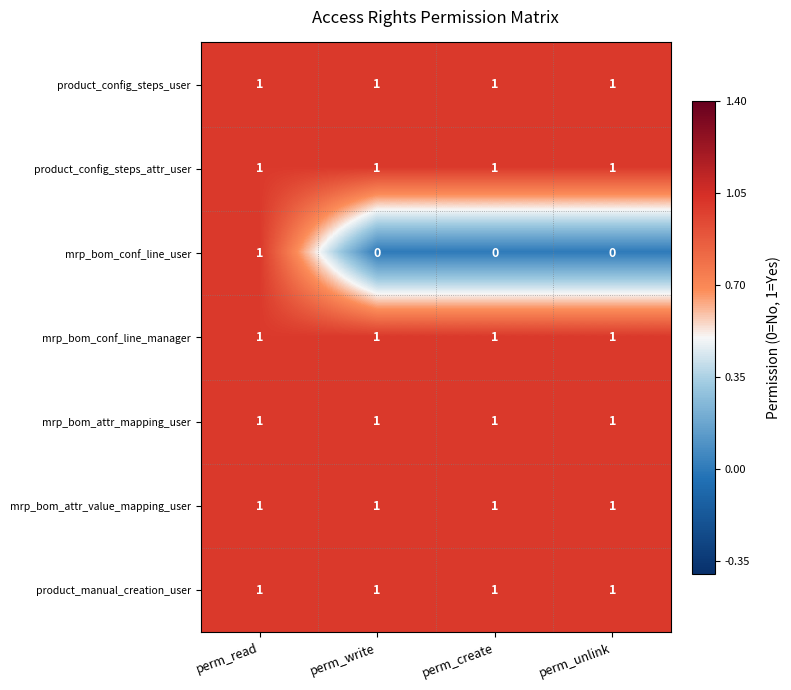

What is the total value across all series at perm_write?

6